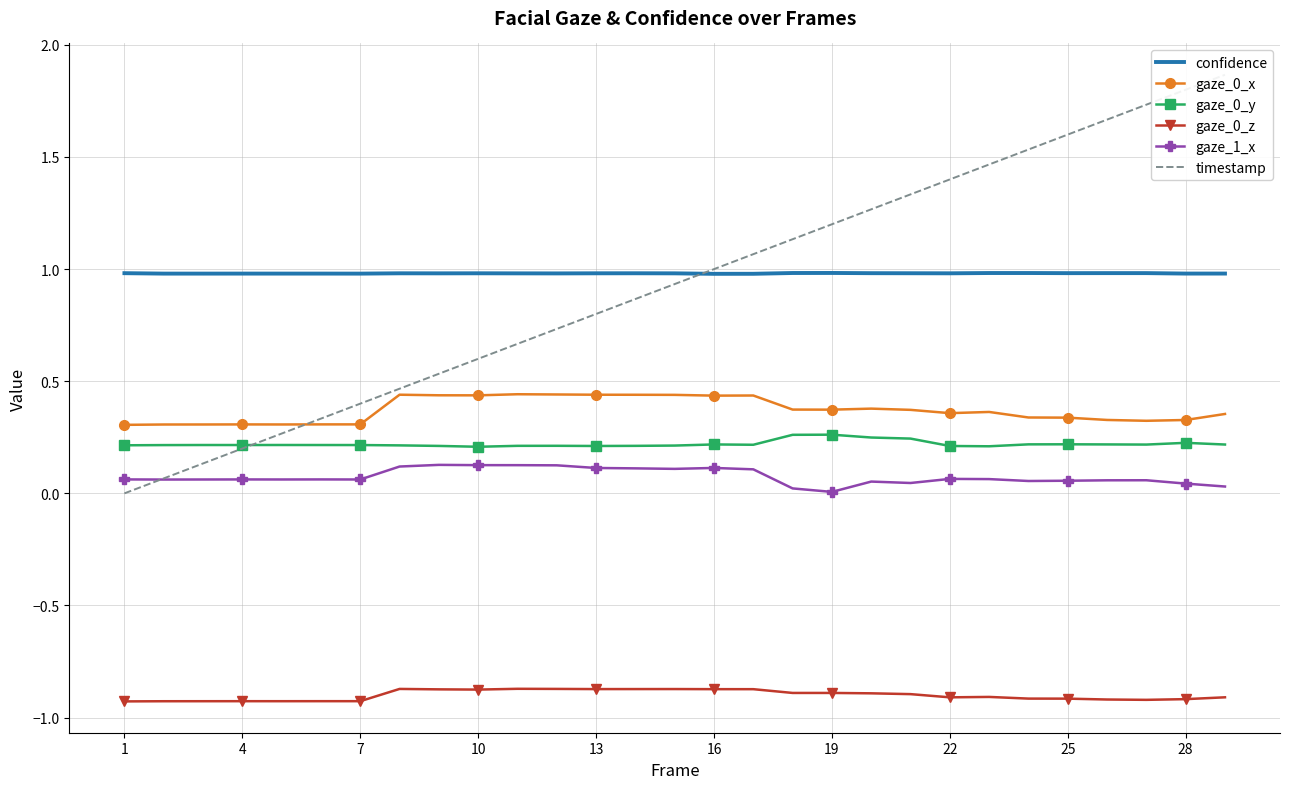

How many interior local peaks does the confidence series have?

8